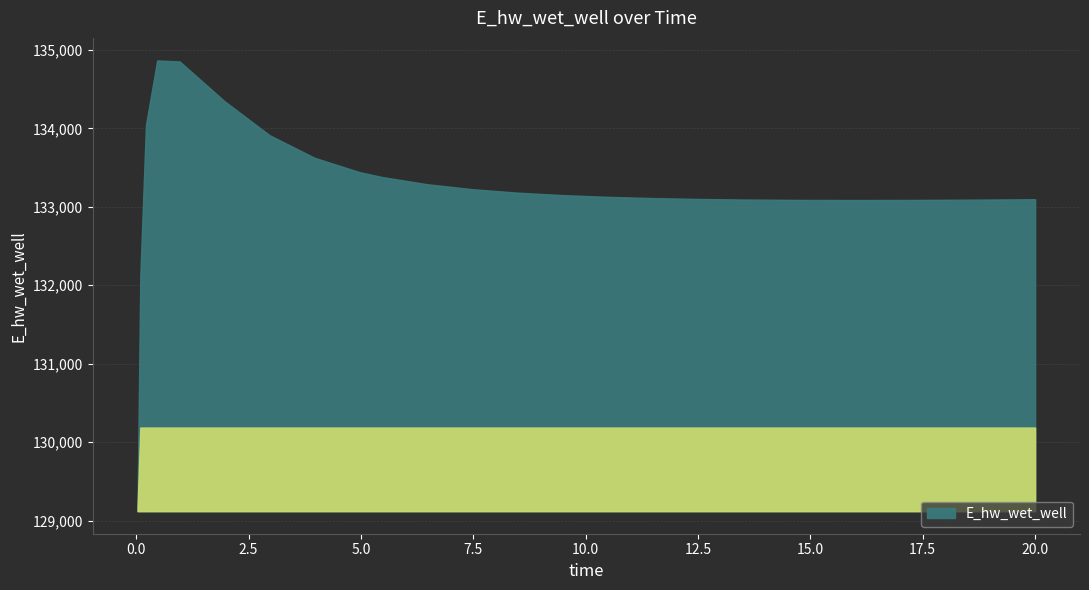

How many distinct data groups are displayed?

1